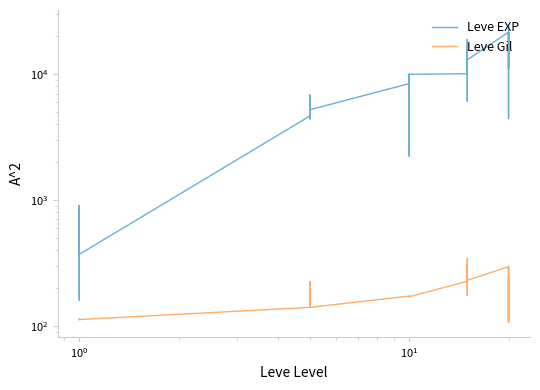

What is the lowest value of the Leve Gil series?

107